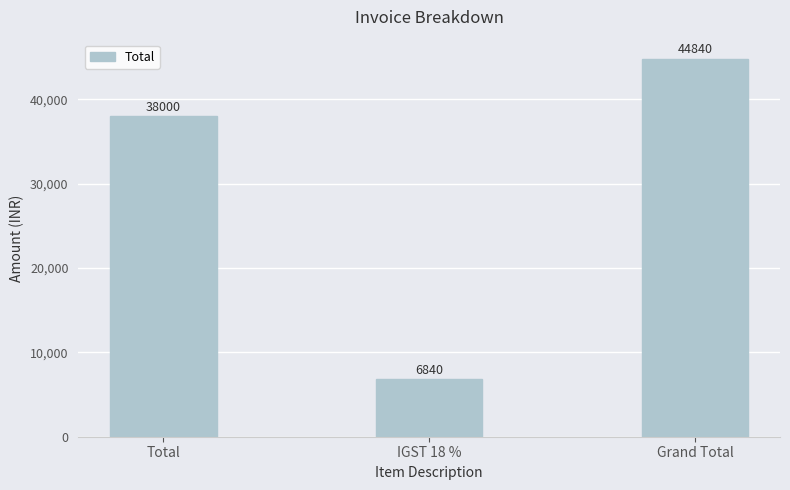

Is it true that the value at Total is 38000?

True